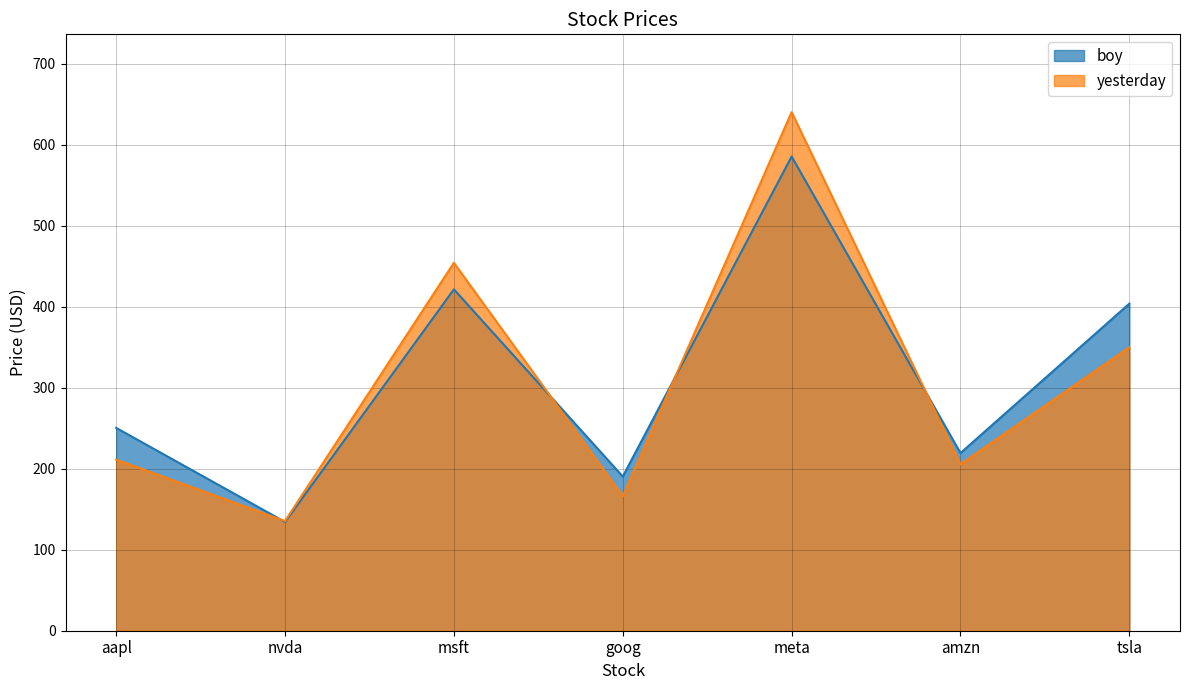

Where is the first local maximum for yesterday?

msft